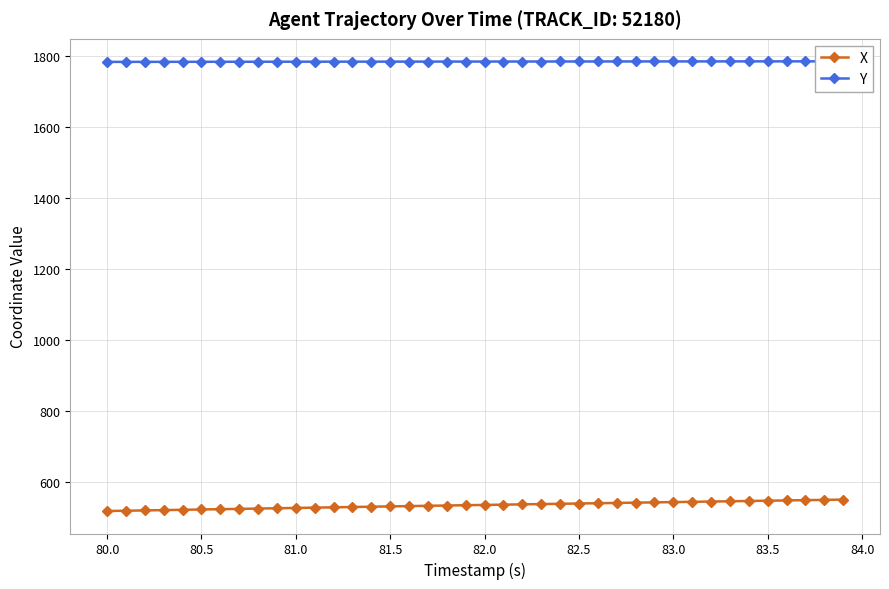

Is it true that X equals 888.2 at 80.0?

False